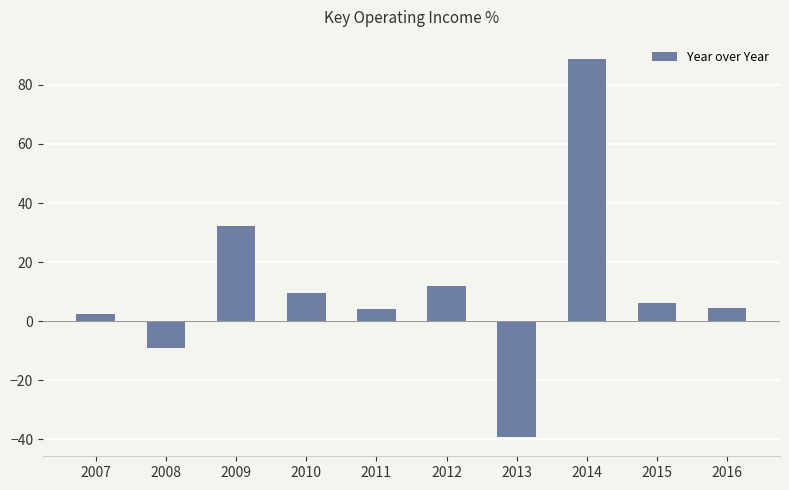

The chart shows a value of -39.3 at 2013. True or false?

True